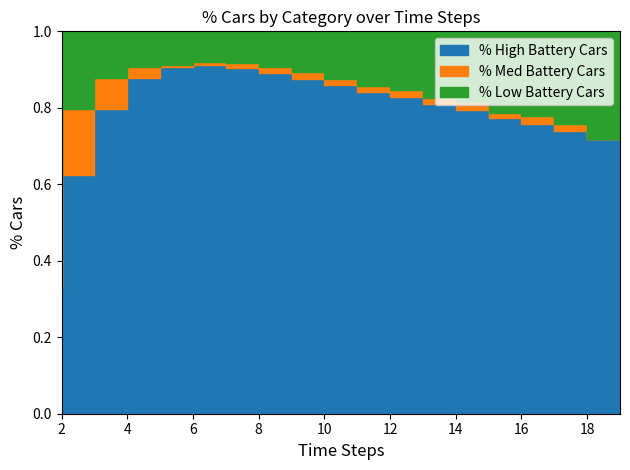

Which category has the lowest value across all series?

2